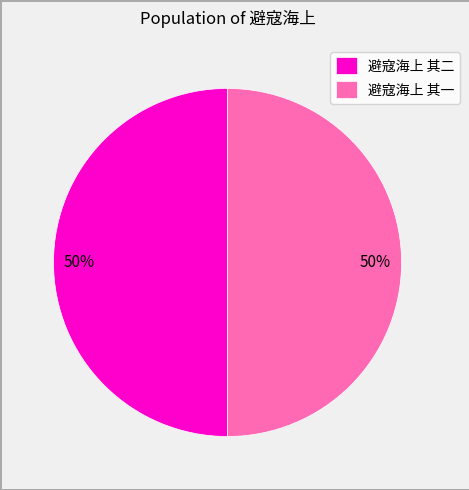

To the nearest percent, what percentage of the pie is 避寇海上 其二?

50%